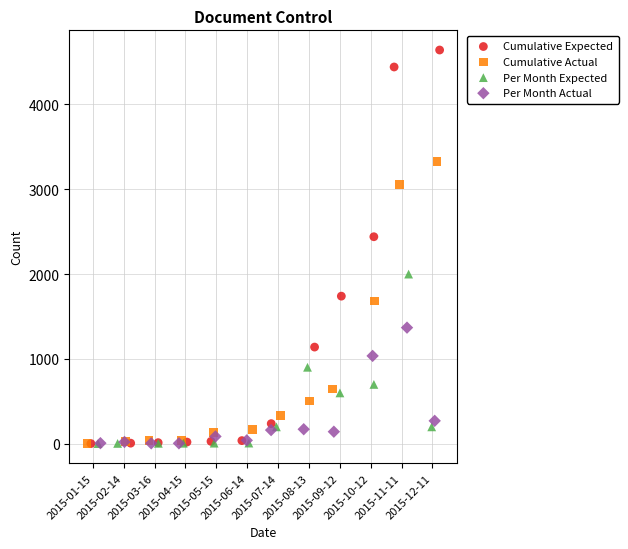

Which series has the widest spread of Y values?

Cumulative Expected